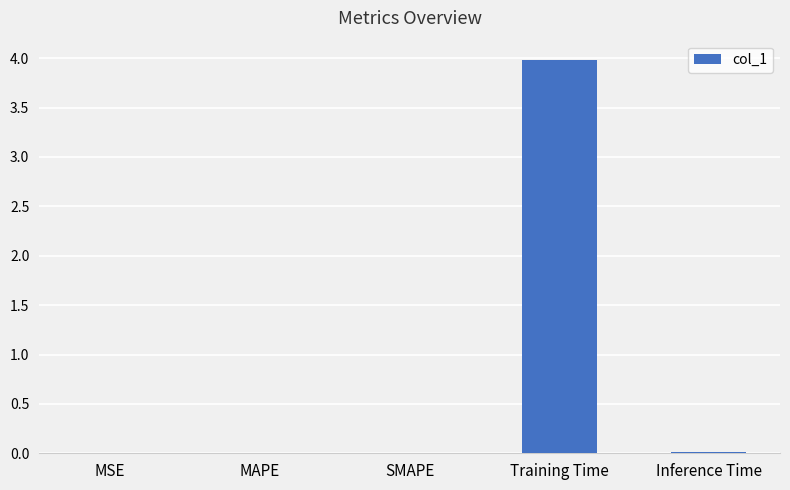

Which label corresponds to the largest value in the chart?

Training Time